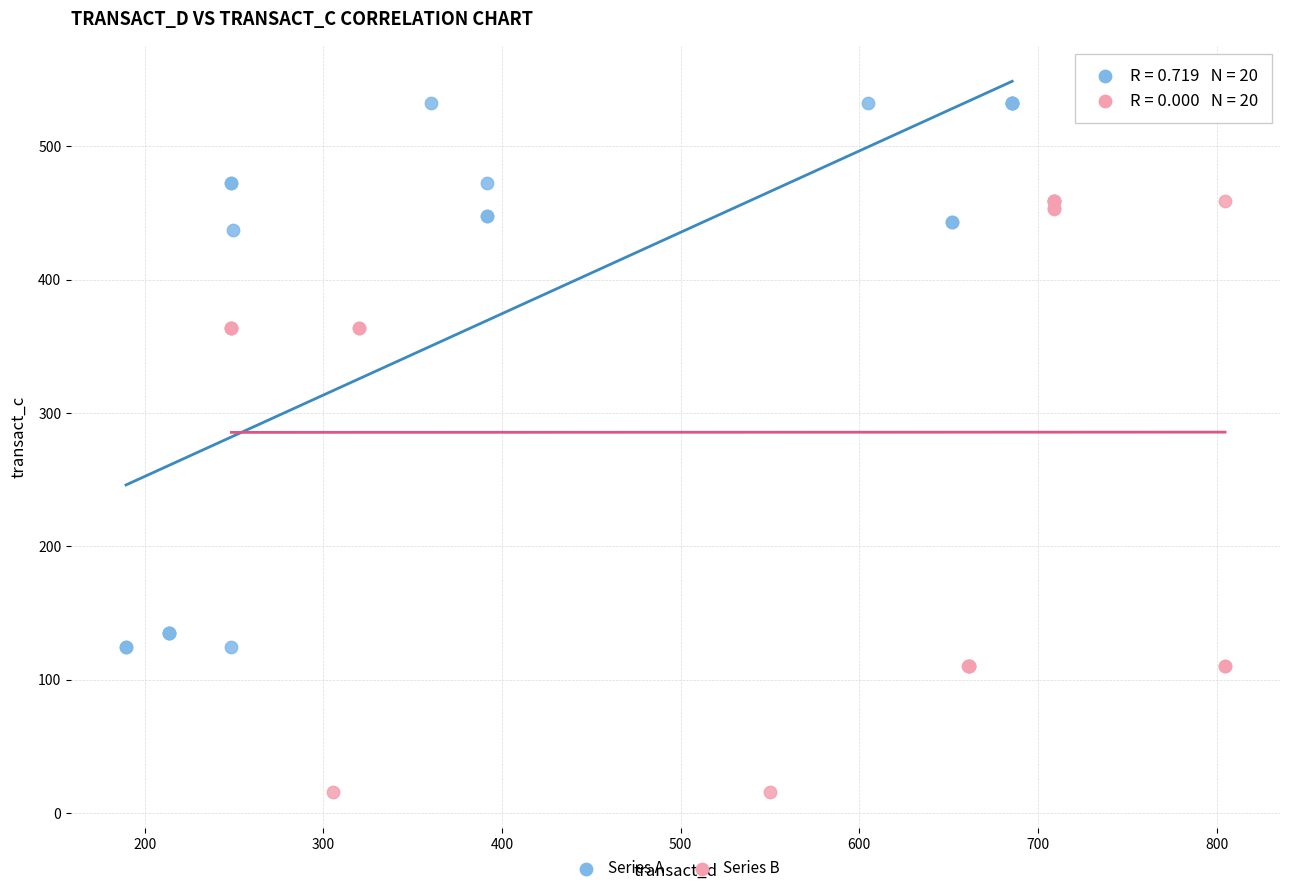

Which series reaches the minimum Y coordinate?

Series B